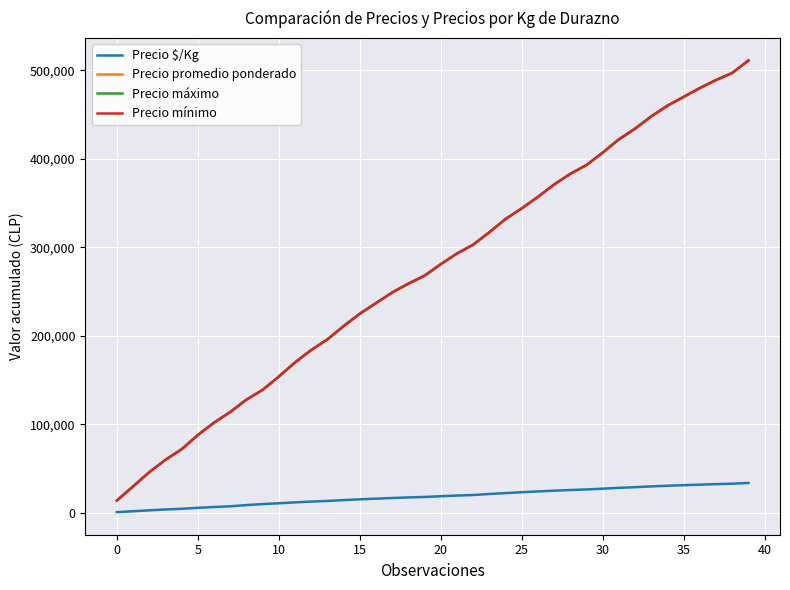

Does the chart have visible grid lines?

Yes